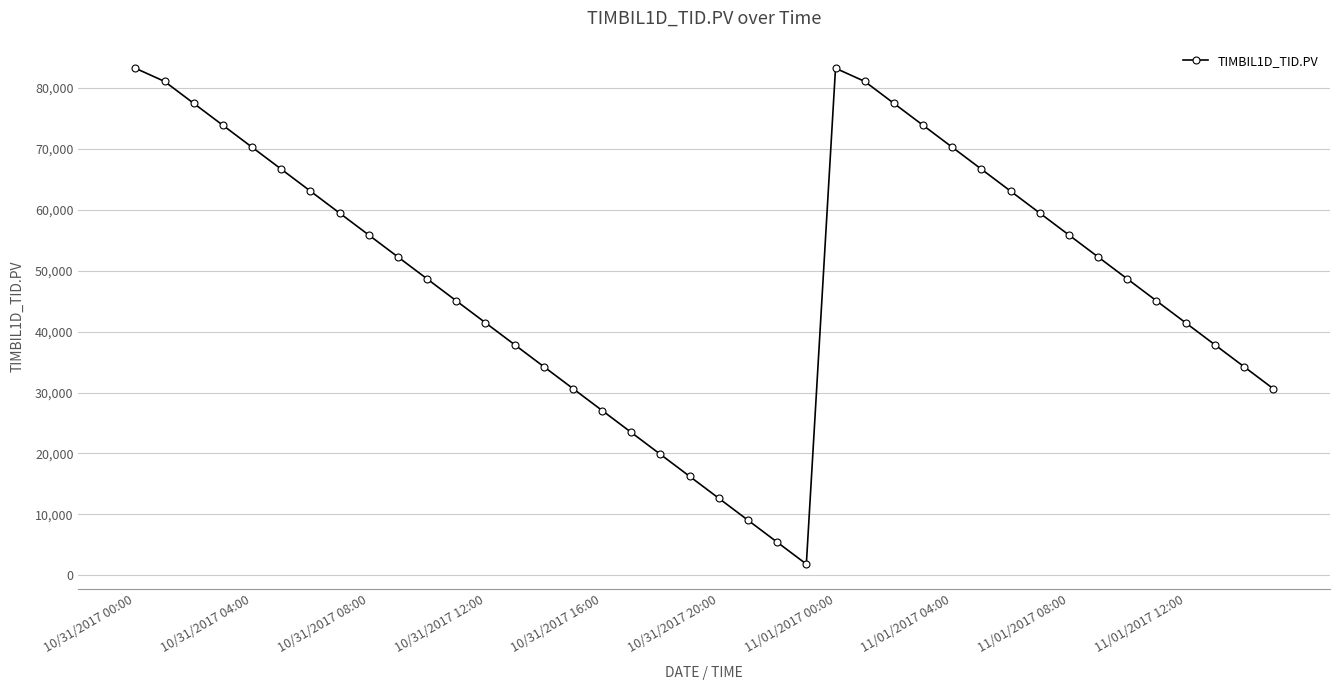

How many points are lower than both their immediate neighbors (excluding endpoints)?

1